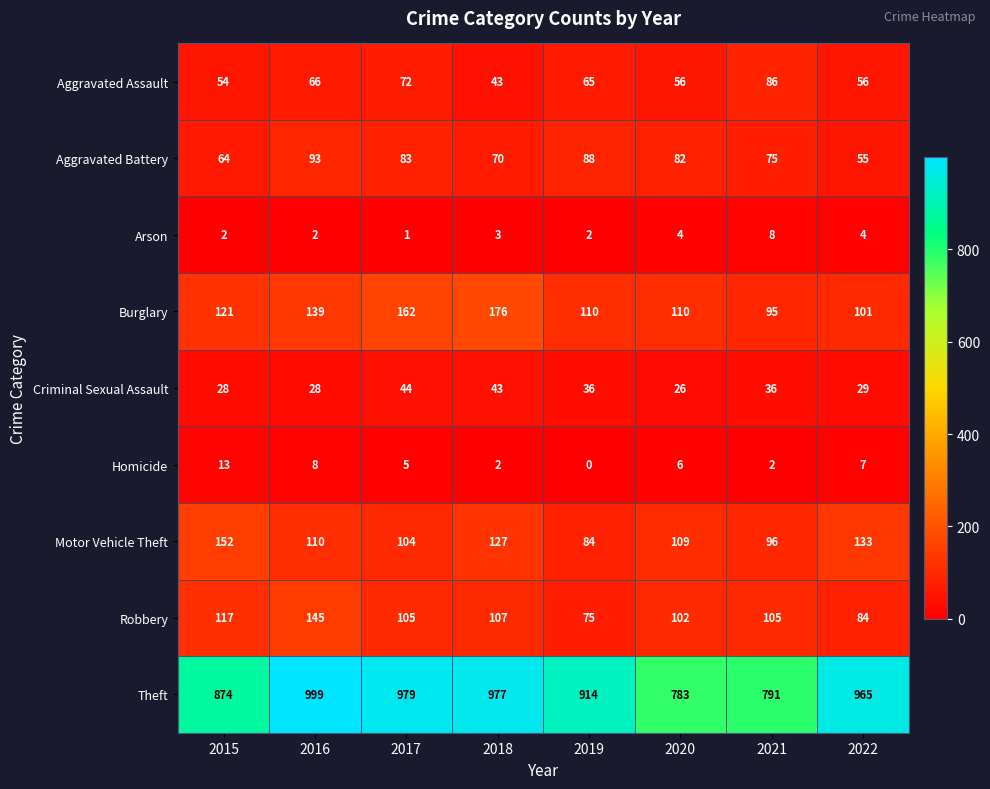

Which label corresponds to the smallest value in the chart?

2019